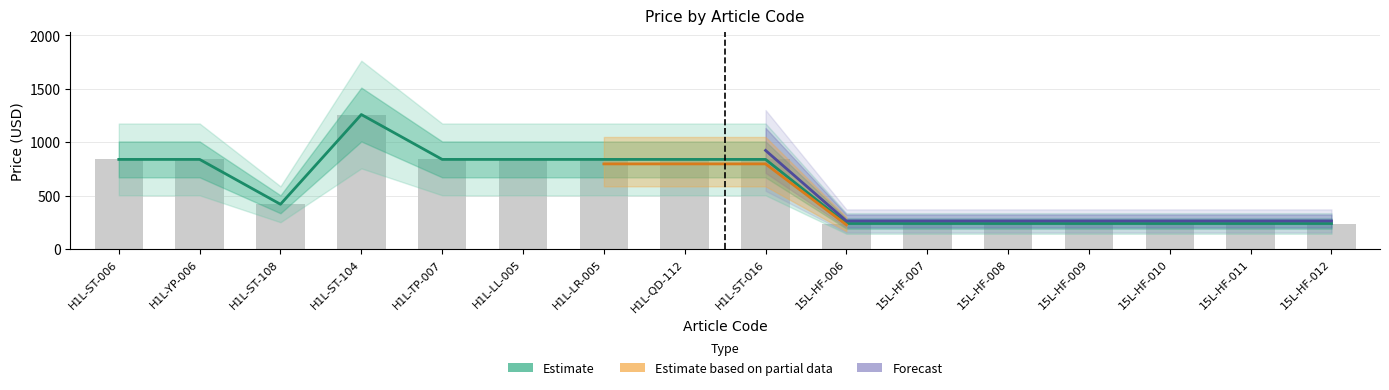

True or false: Estimate has a value of 240.0 at 15L-HF-012.

True